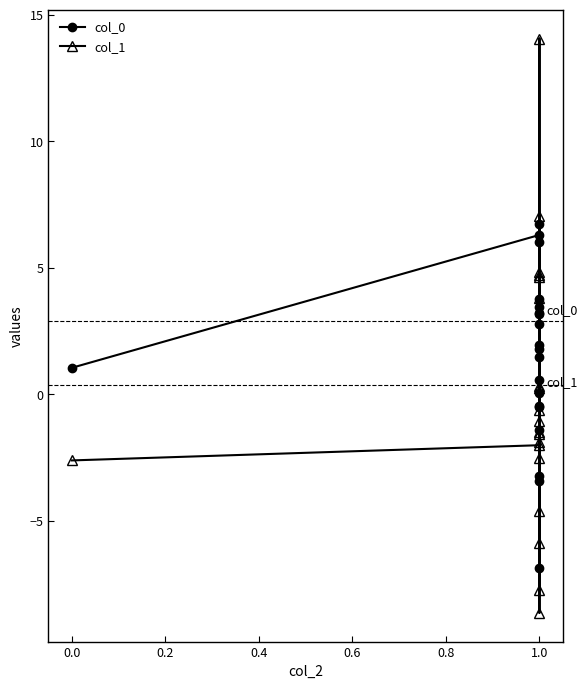

Is it true that col_0 equals -0.5 at 1.0?

True